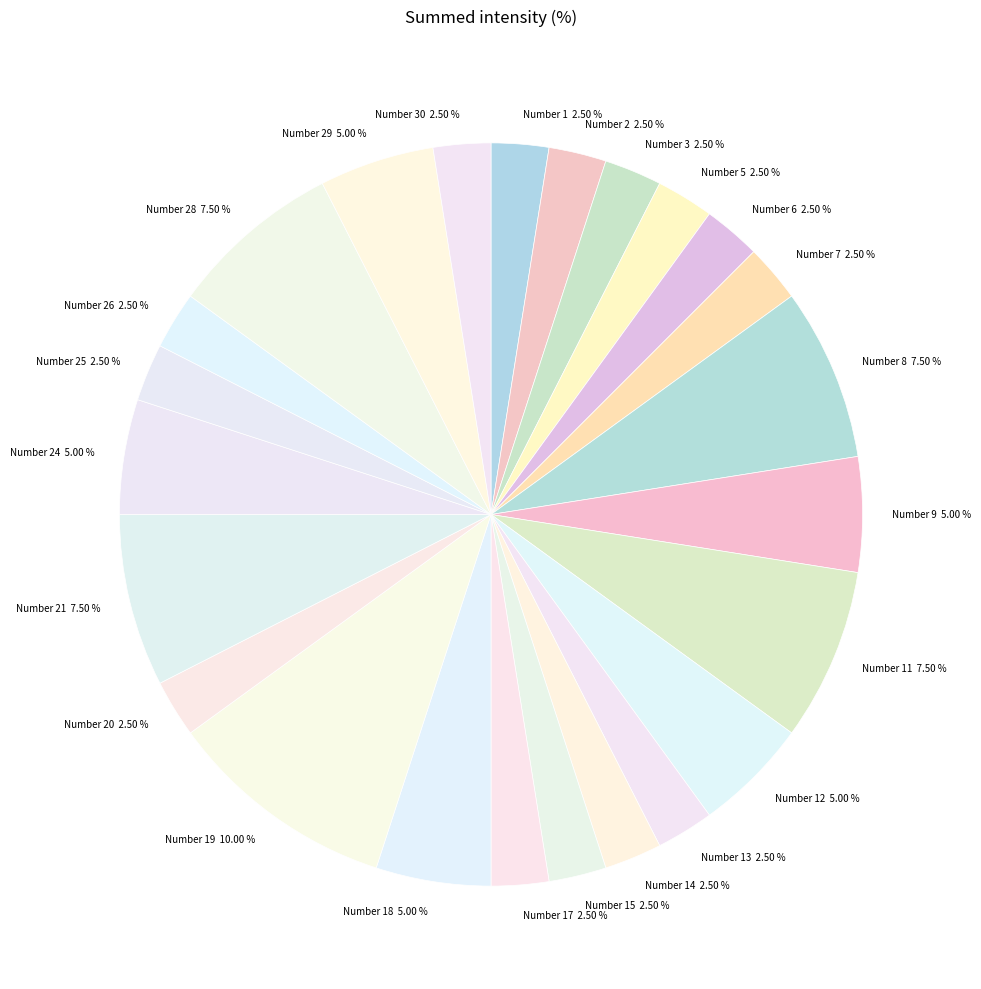

Is there a majority slice in this chart?

No